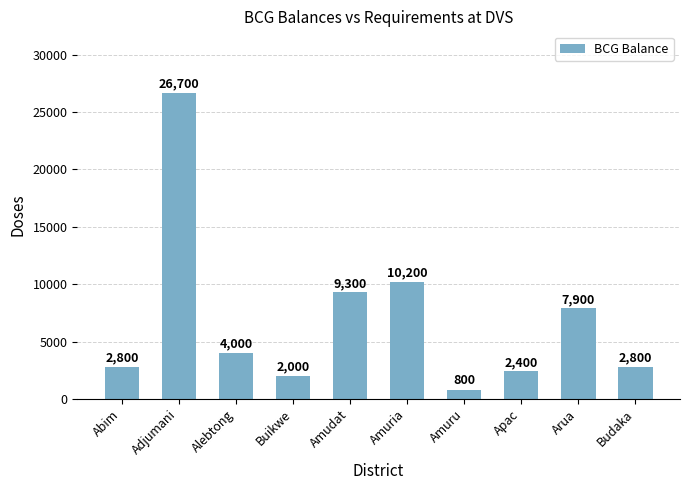

What is the approximate value at Budaka?

2800